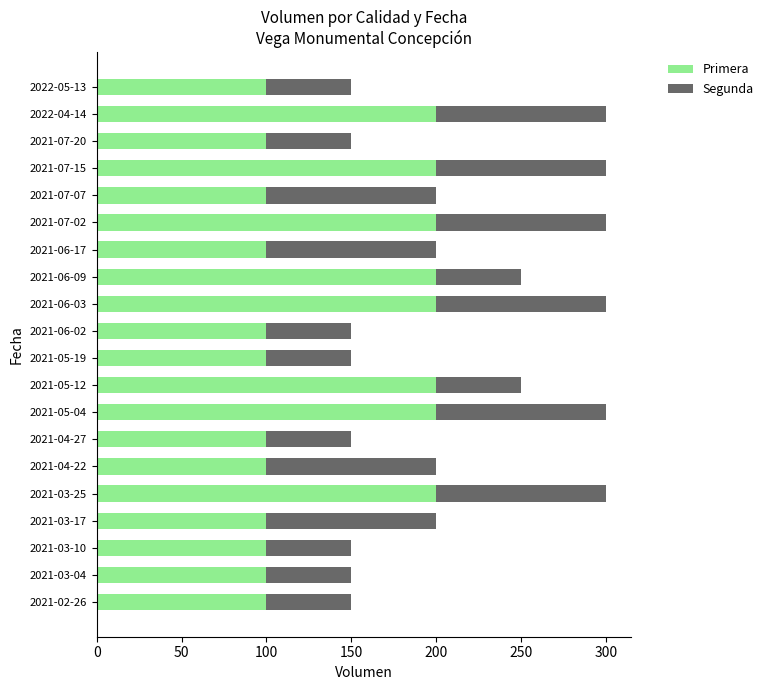

What is the difference between the maximum and minimum values in the Primera series?

100